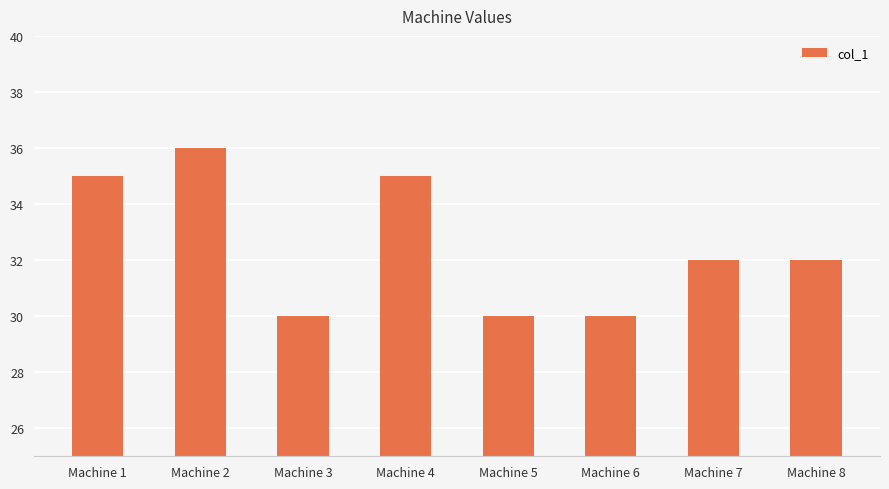

What is the smallest value displayed?

30